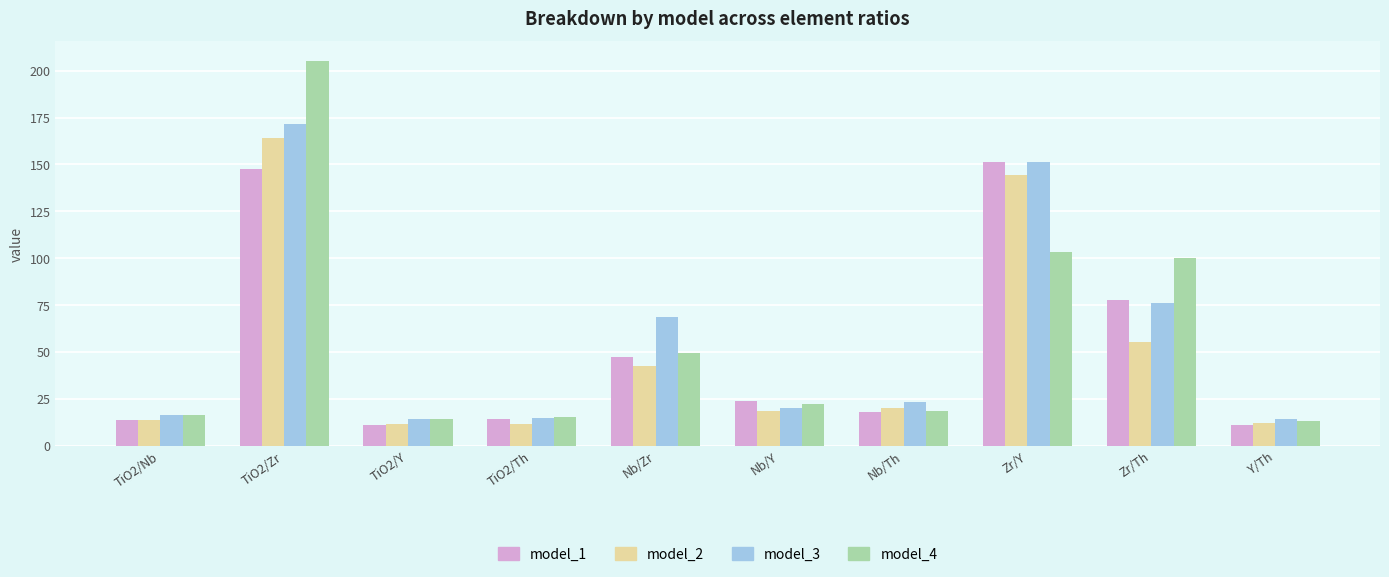

What position from the left is Zr/Th?

9